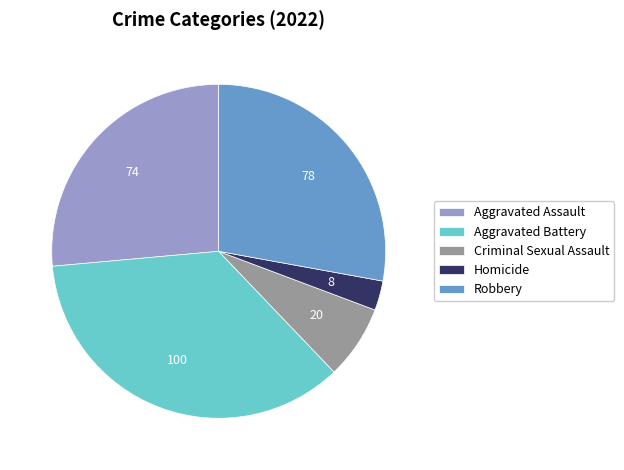

Do Criminal Sexual Assault and Homicide together represent more than half of the pie?

No